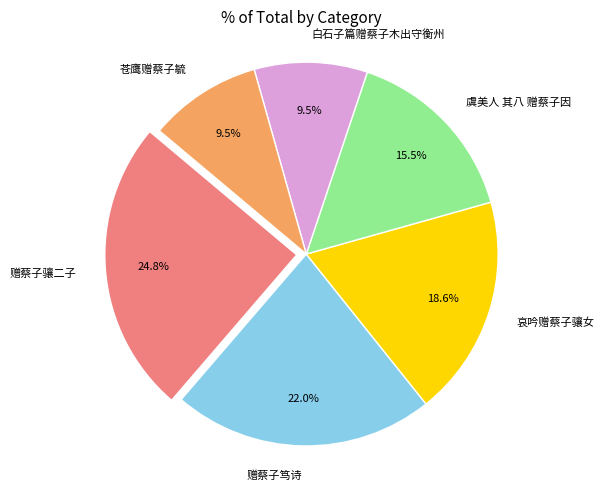

Which slice is the largest?

赠蔡子骧二子